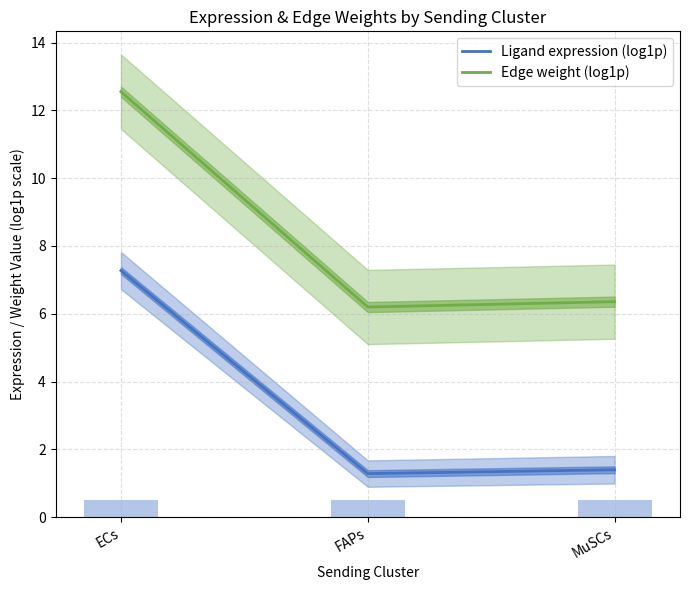

What are all the series names shown in the legend?

Ligand expression (log1p), Edge weight (log1p)